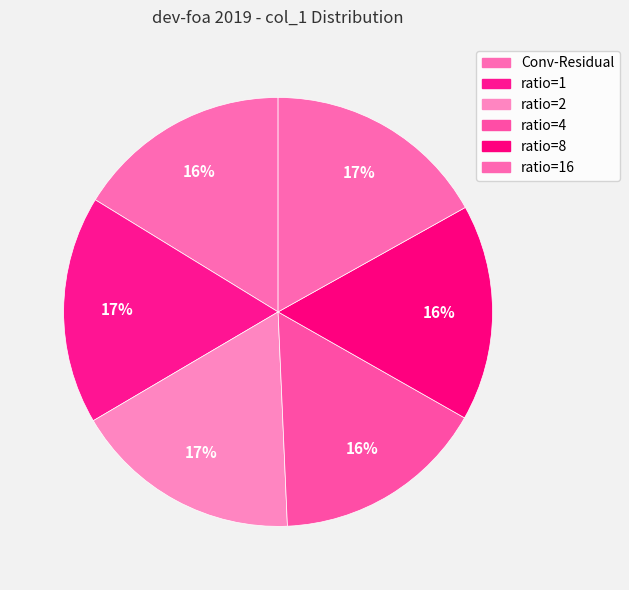

How many segments does this pie chart have?

6